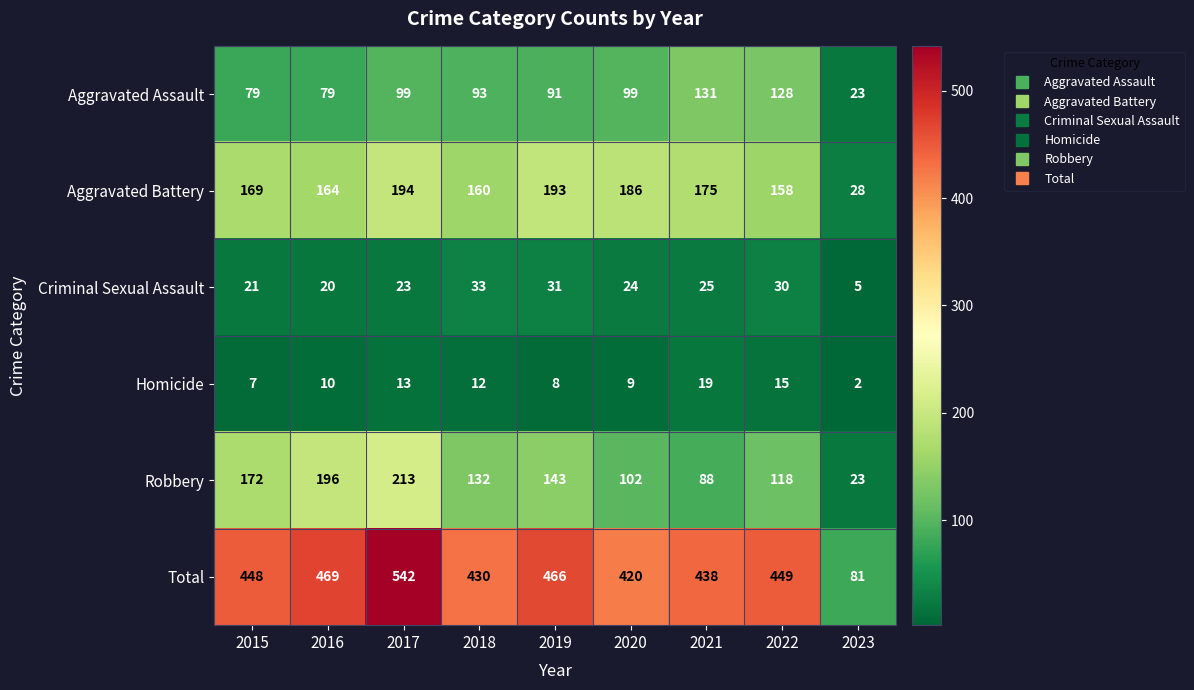

What is the difference between the highest and lowest values at 2018?

418